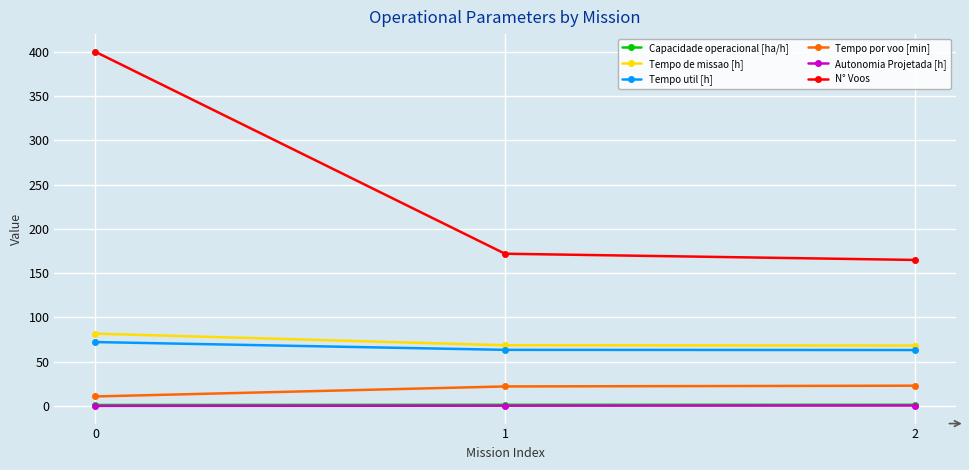

Is it true that Tempo util [h] equals 31.7 at 0?

False